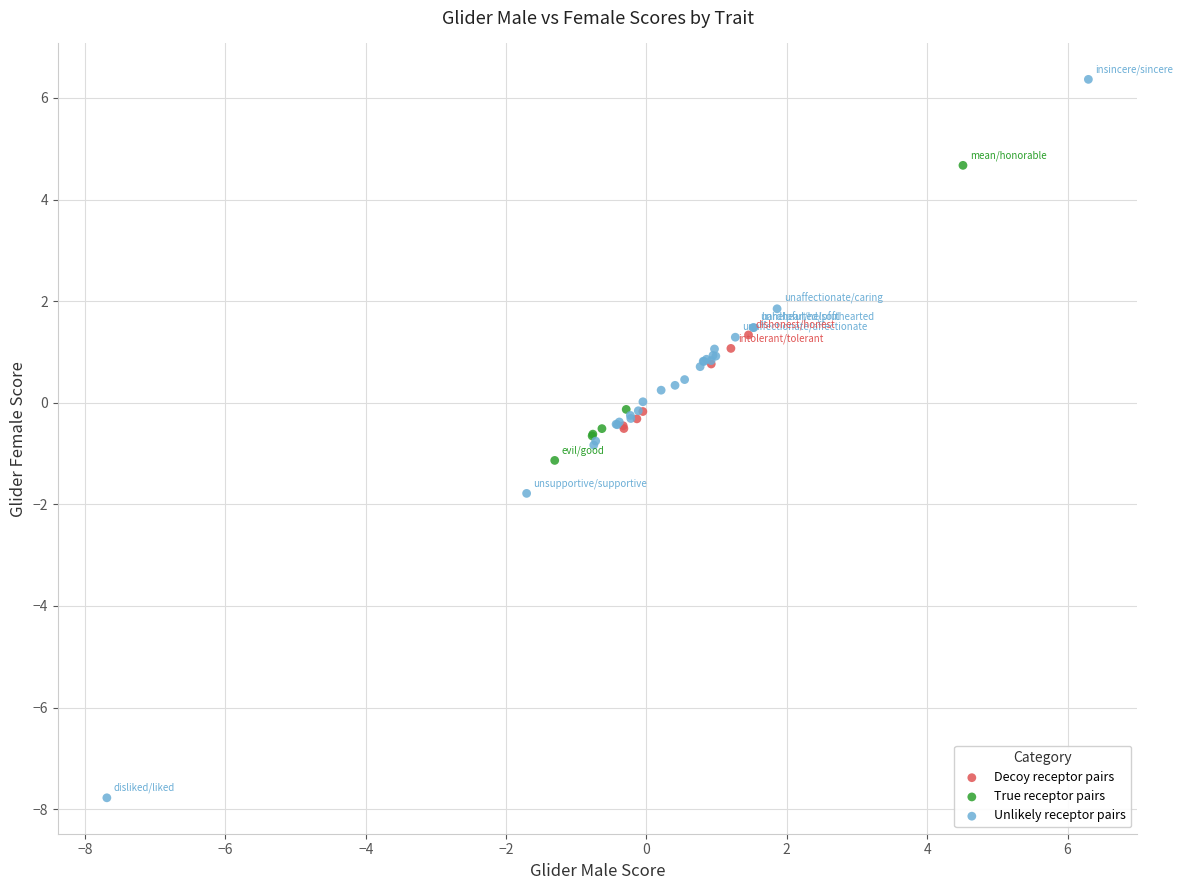

What are all the series names shown in the legend?

Decoy receptor pairs, True receptor pairs, Unlikely receptor pairs